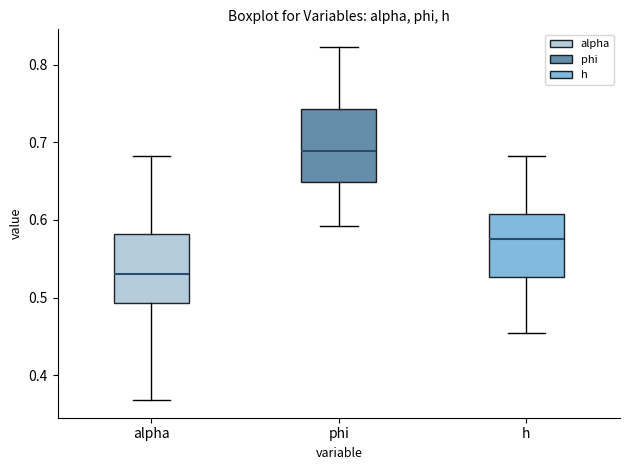

Reading left to right, read every box against the y-axis: the position of its median line, the range the box covers, and the ends of its whiskers. The values are not printed on the chart, so give them approximately, as read against the axis.

alpha: median 0.53, box 0.49 to 0.58, whiskers 0.37 to 0.68
phi: median 0.69, box 0.65 to 0.74, whiskers 0.59 to 0.82
h: median 0.58, box 0.53 to 0.61, whiskers 0.45 to 0.68